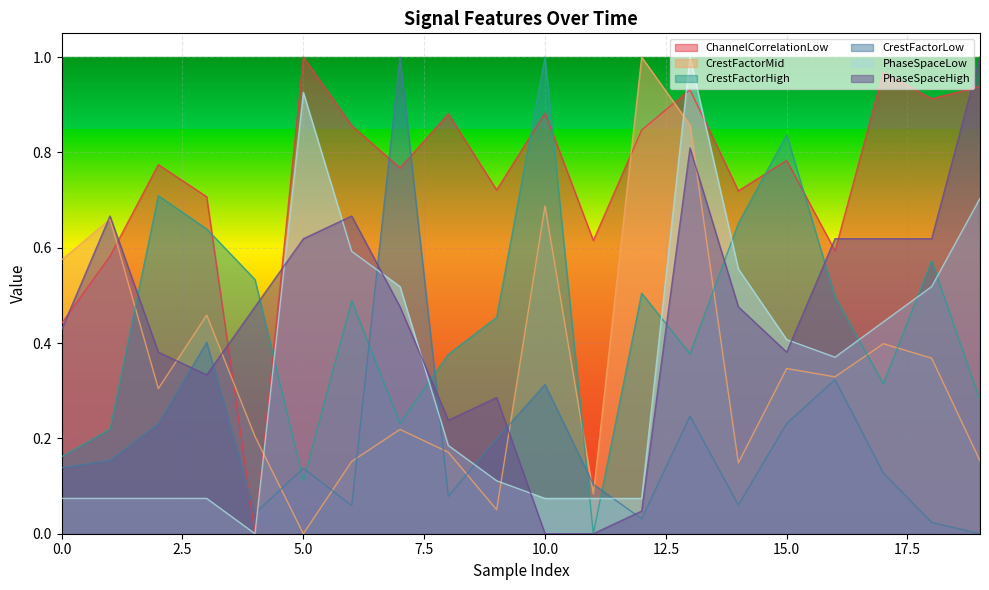

Reading right to left, list all the values displayed in this chart.

ChannelCorrelationLow: 0.9	0.9	1.0	0.6	0.8	0.7	0.9	0.8	0.6	0.9	0.7	0.9	0.8	0.9	1.0	0.0	0.7	0.8	0.6	0.4
CrestFactorMid: 0.2	0.4	0.4	0.3	0.3	0.1	0.9	1.0	0.1	0.7	0.1	0.2	0.2	0.2	0.0	0.2	0.5	0.3	0.7	0.6
CrestFactorHigh: 0.3	0.6	0.3	0.5	0.8	0.7	0.4	0.5	0.0	1.0	0.5	0.4	0.2	0.5	0.1	0.5	0.6	0.7	0.2	0.2
CrestFactorLow: 0.0	0.0	0.1	0.3	0.2	0.1	0.2	0.0	0.1	0.3	0.2	0.1	1.0	0.1	0.1	0.0	0.4	0.2	0.2	0.1
PhaseSpaceLow: 0.7	0.5	0.4	0.4	0.4	0.6	1.0	0.1	0.1	0.1	0.1	0.2	0.5	0.6	0.9	0.0	0.1	0.1	0.1	0.1
PhaseSpaceHigh: 1.0	0.6	0.6	0.6	0.4	0.5	0.8	0.0	0.0	0.0	0.3	0.2	0.5	0.7	0.6	0.5	0.3	0.4	0.7	0.4